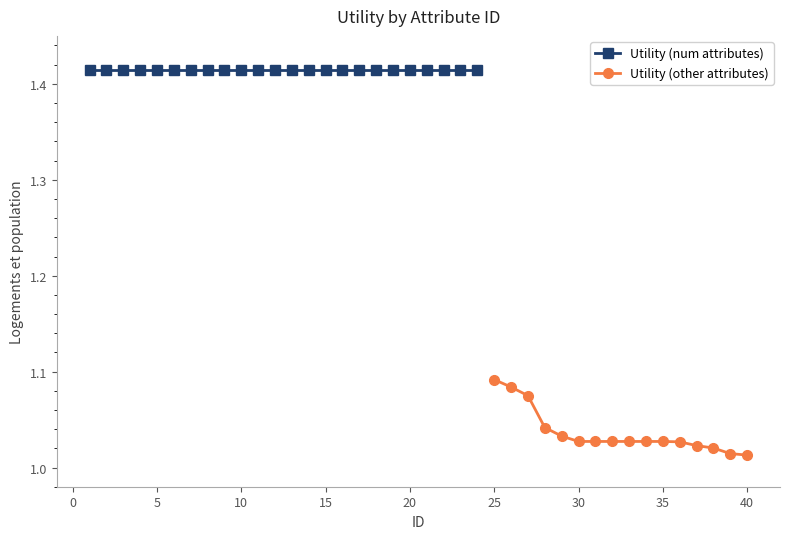

How many Utility (other attributes) values are between 1 and 2?

16